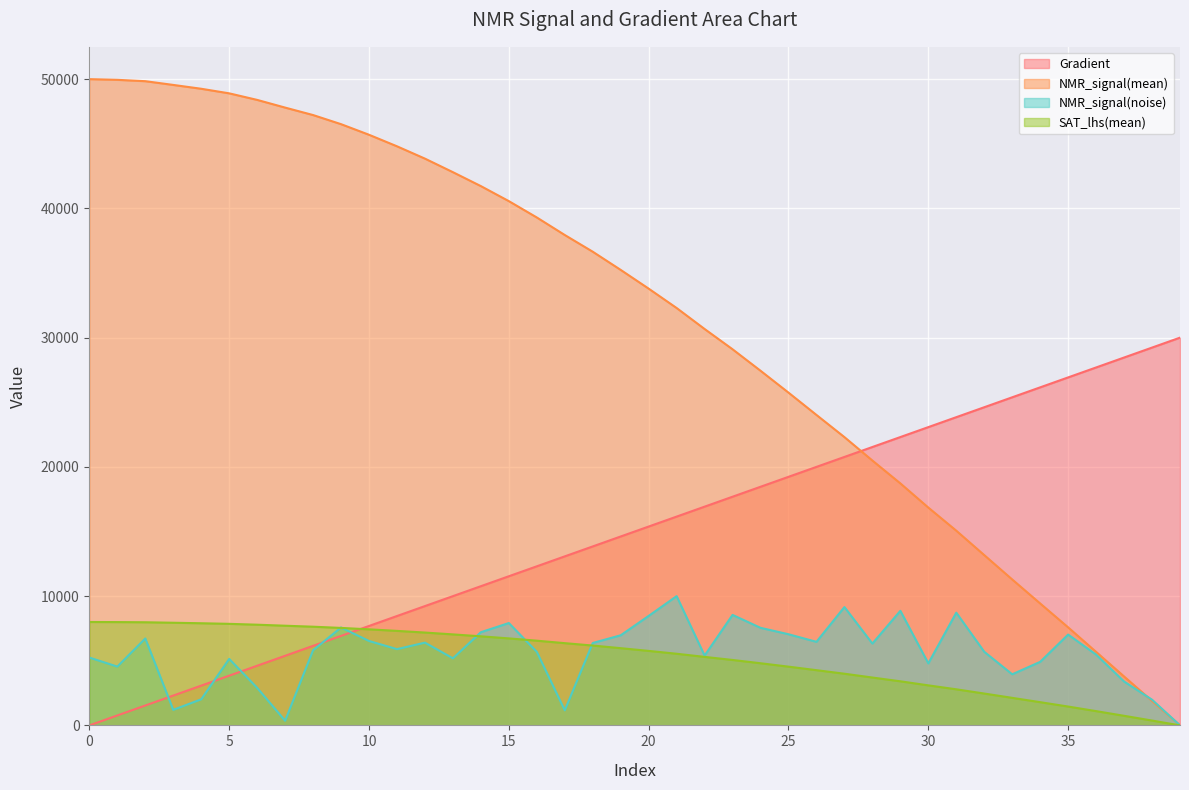

How many lines are shown in the chart?

4